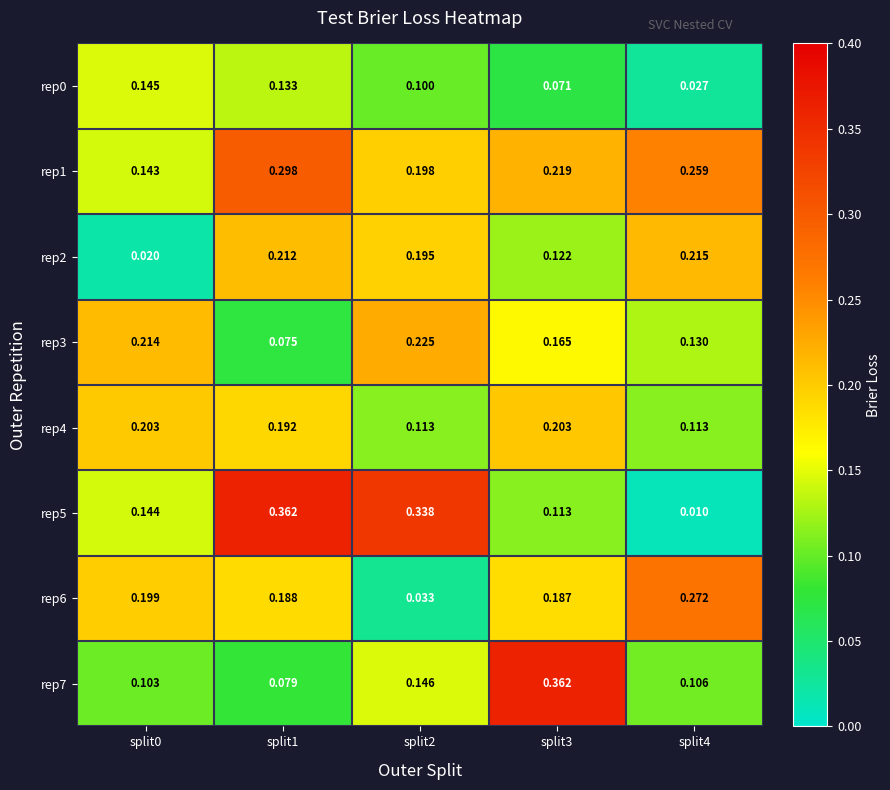

Is the value of rep7 at split0 greater than the value of rep6 at split2?

Yes